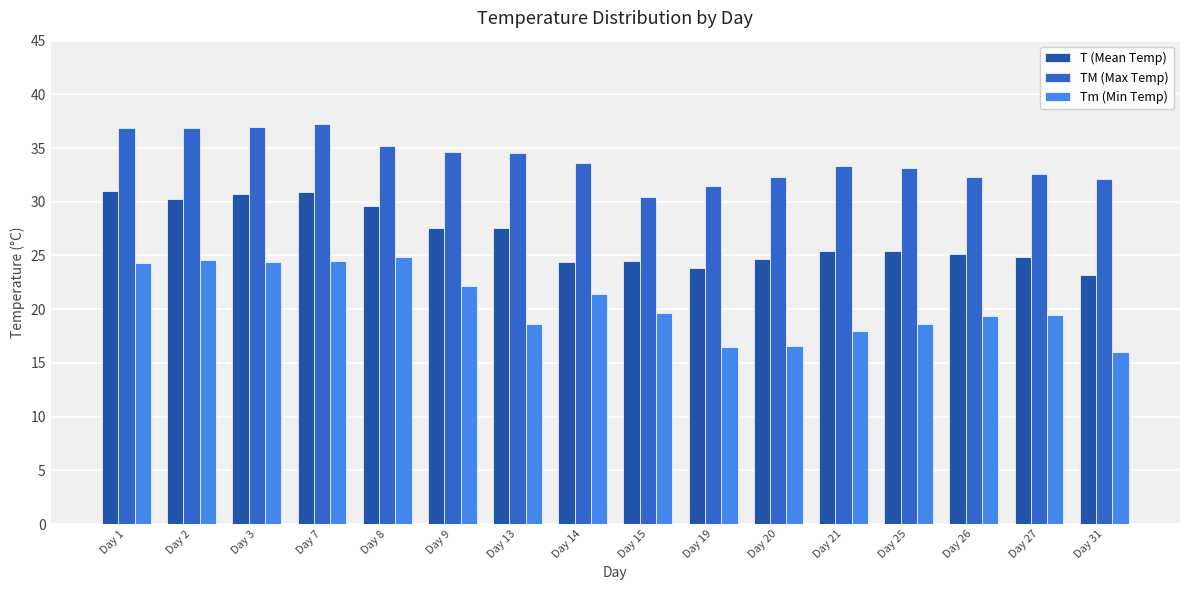

At how many categories does at least one series exceed 29?

16